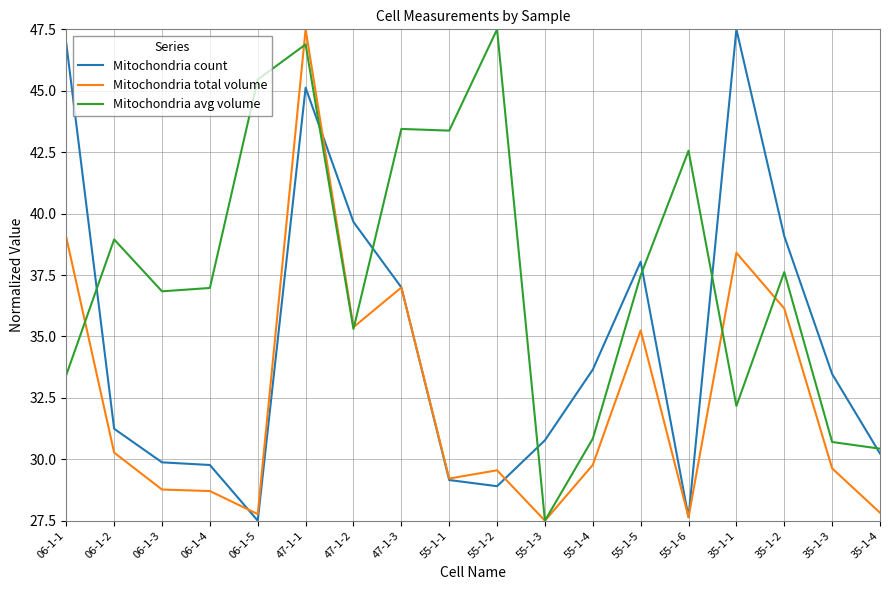

What position from the right is 35-1-1?

4